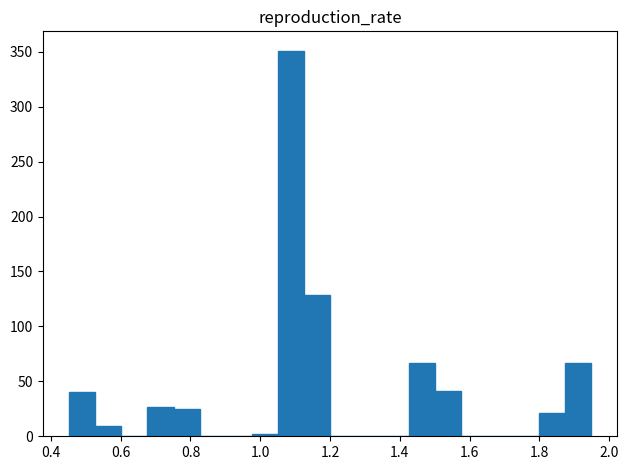

Around what value on the x-axis is the tallest bar? Give the approximate position of its centre, as read against the axis.

1.08